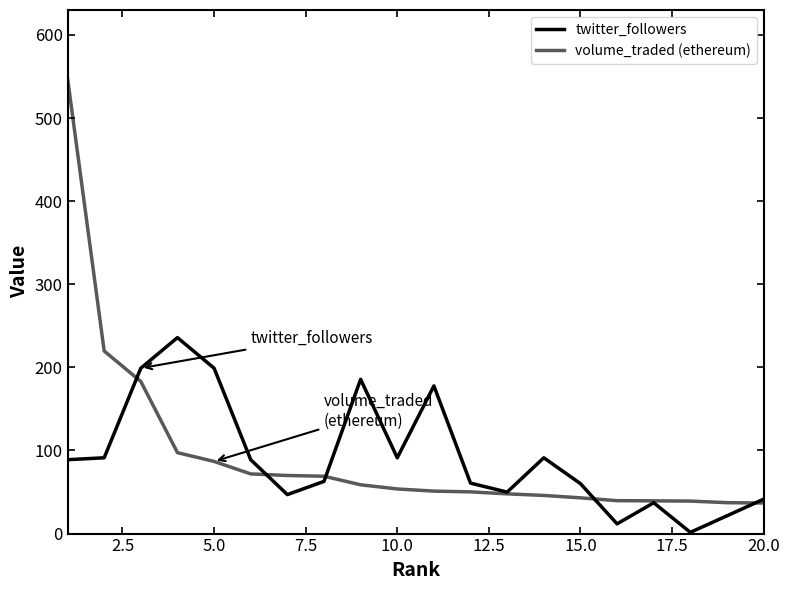

Does the chart display data point markers on the line(s)?

No